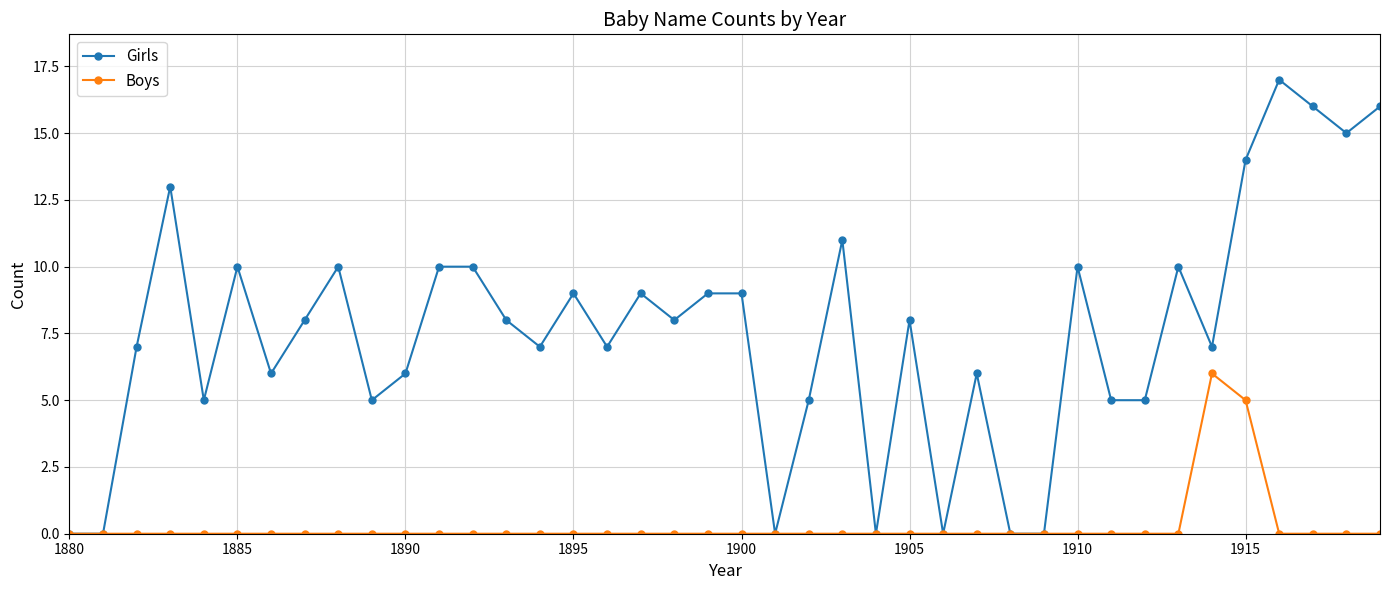

What is the value of the Girls point at the 12th from the left?

10